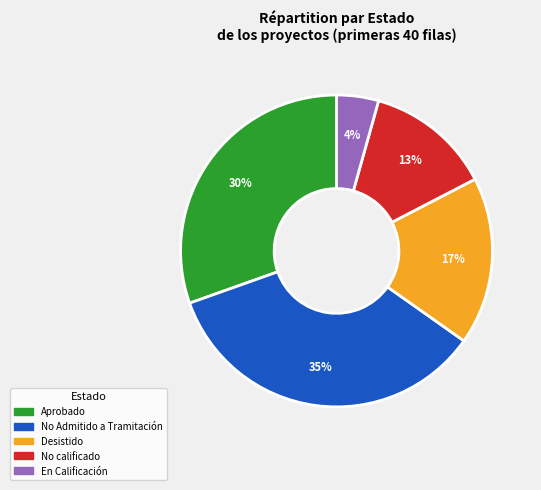

To the nearest percent, what is the average slice percentage?

20%